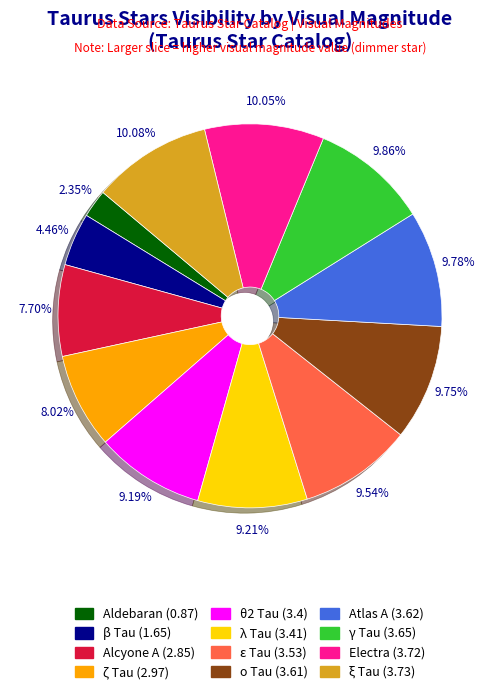

What is the total percentage of θ2 Tau and ξ Tau?

19.3%